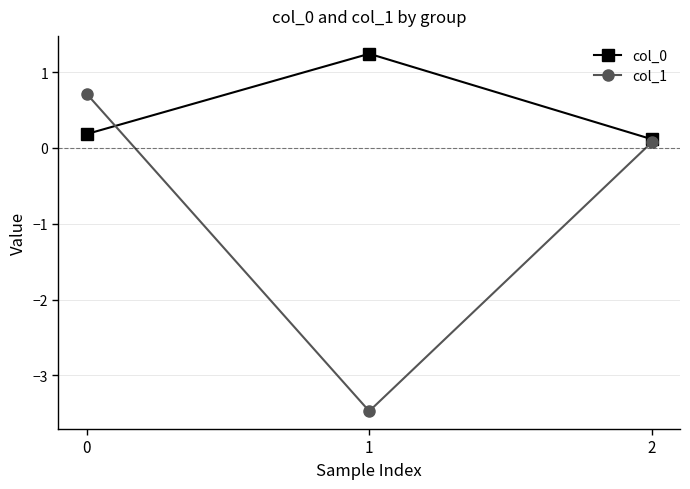

Does the chart have visible grid lines?

Yes